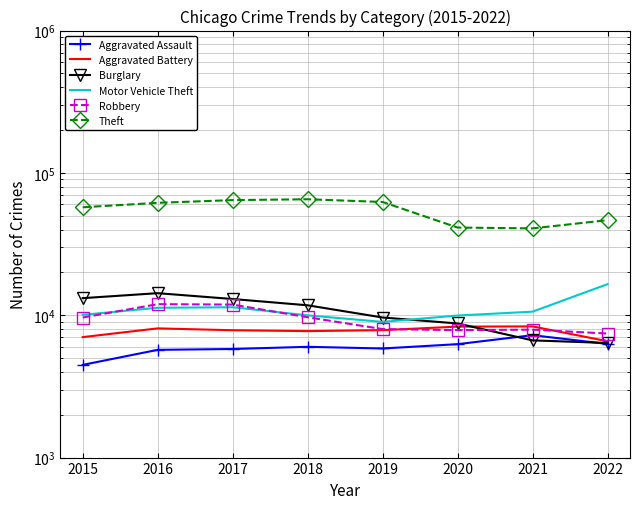

True or false: Theft and Aggravated Battery intersect in this chart.

False